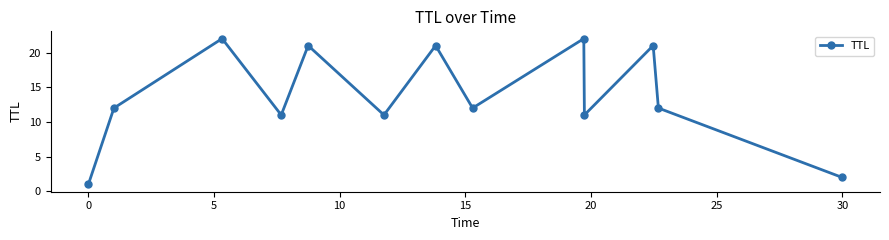

Does the chart have visible grid lines?

No